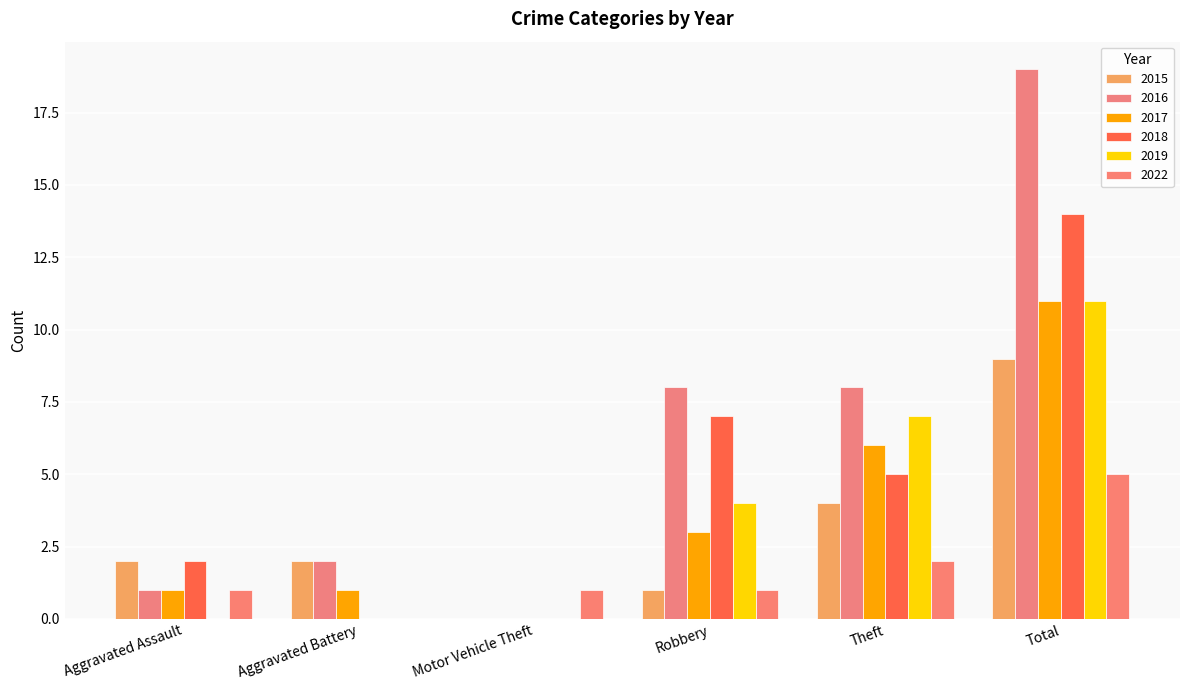

Reading left to right, list all the values displayed in this chart.

2015: Aggravated Assault=2	Aggravated Battery=2	Motor Vehicle Theft=0	Robbery=1	Theft=4	Total=9
2016: Aggravated Assault=1	Aggravated Battery=2	Motor Vehicle Theft=0	Robbery=8	Theft=8	Total=19
2017: Aggravated Assault=1	Aggravated Battery=1	Motor Vehicle Theft=0	Robbery=3	Theft=6	Total=11
2018: Aggravated Assault=2	Aggravated Battery=0	Motor Vehicle Theft=0	Robbery=7	Theft=5	Total=14
2019: Aggravated Assault=0	Aggravated Battery=0	Motor Vehicle Theft=0	Robbery=4	Theft=7	Total=11
2022: Aggravated Assault=1	Aggravated Battery=0	Motor Vehicle Theft=1	Robbery=1	Theft=2	Total=5